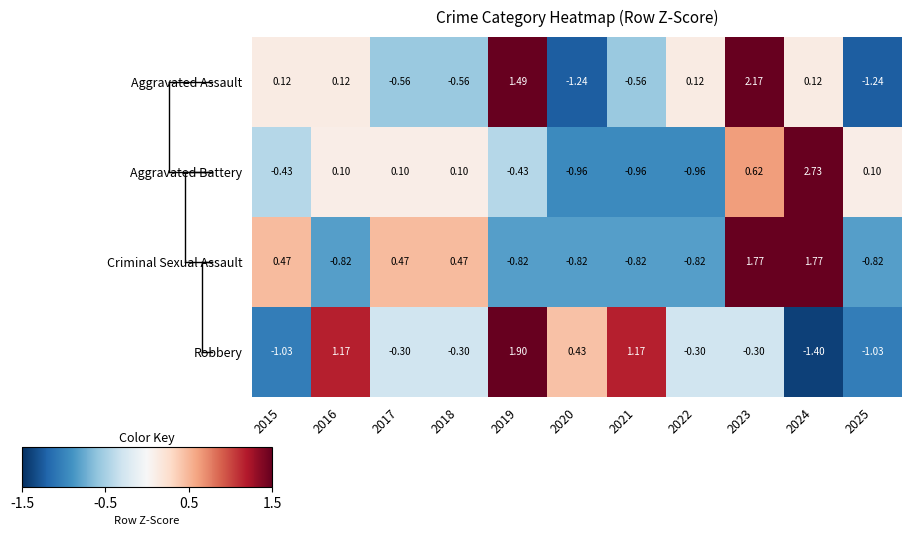

Rank the series at 2019 from highest to lowest value.

Robbery, Aggravated Assault, Aggravated Battery, Criminal Sexual Assault